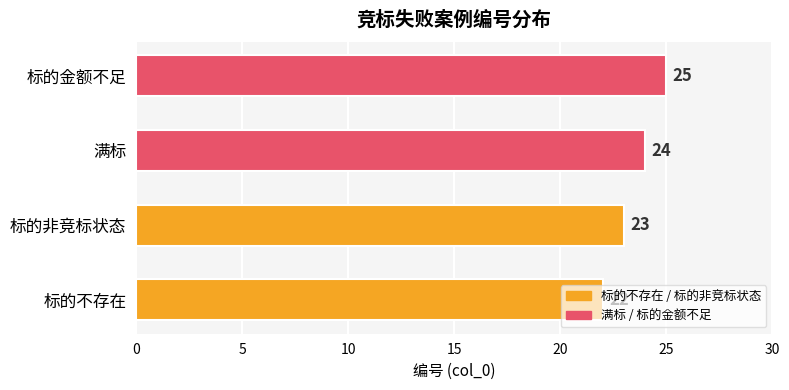

Rank the categories by value from highest to lowest.

标的金额不足, 满标, 标的非竞标状态, 标的不存在